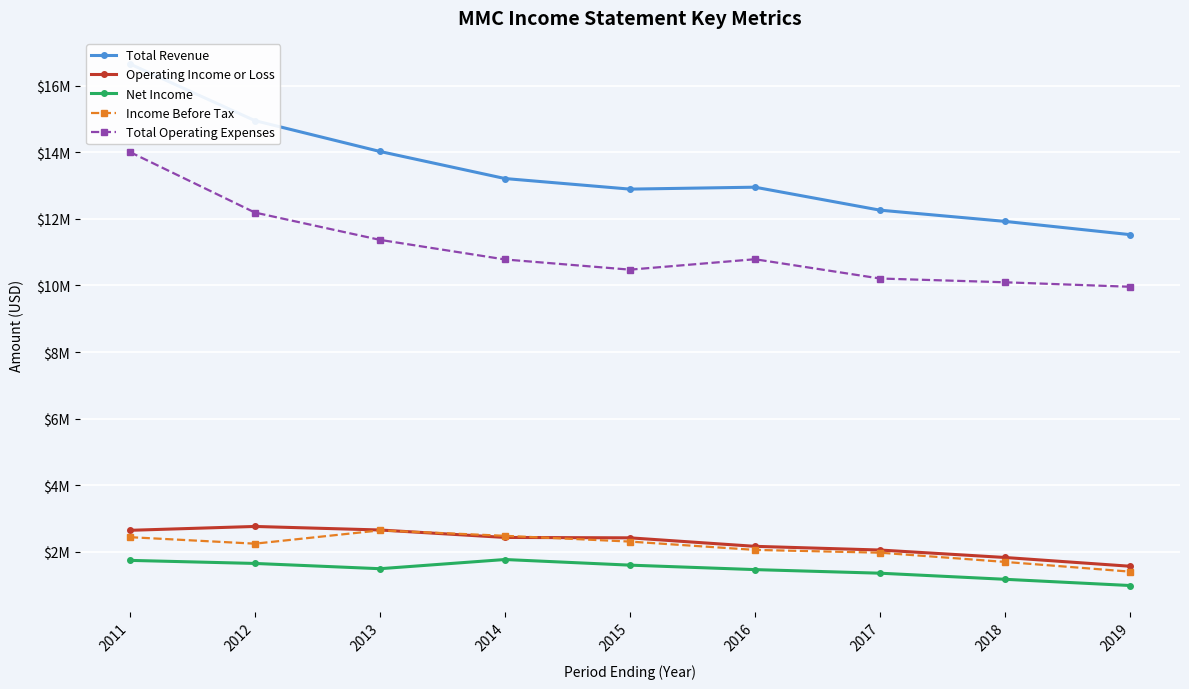

Is the value of Net Income at 2012 greater than the value of Operating Income or Loss at 2019?

Yes